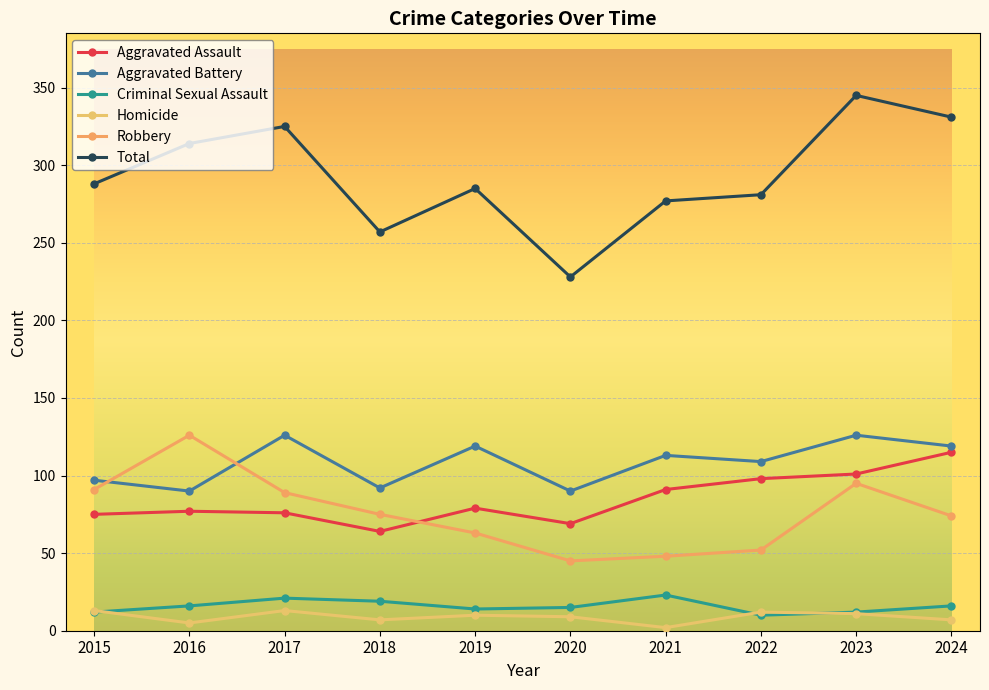

Reading left to right, extract all data points from this chart.

Aggravated Assault: 2015=75	2016=77	2017=76	2018=64	2019=79	2020=69	2021=91	2022=98	2023=101	2024=115
Aggravated Battery: 2015=97	2016=90	2017=126	2018=92	2019=119	2020=90	2021=113	2022=109	2023=126	2024=119
Criminal Sexual Assault: 2015=12	2016=16	2017=21	2018=19	2019=14	2020=15	2021=23	2022=10	2023=12	2024=16
Homicide: 2015=13	2016=5	2017=13	2018=7	2019=10	2020=9	2021=2	2022=12	2023=11	2024=7
Robbery: 2015=91	2016=126	2017=89	2018=75	2019=63	2020=45	2021=48	2022=52	2023=95	2024=74
Total: 2015=288	2016=314	2017=325	2018=257	2019=285	2020=228	2021=277	2022=281	2023=345	2024=331